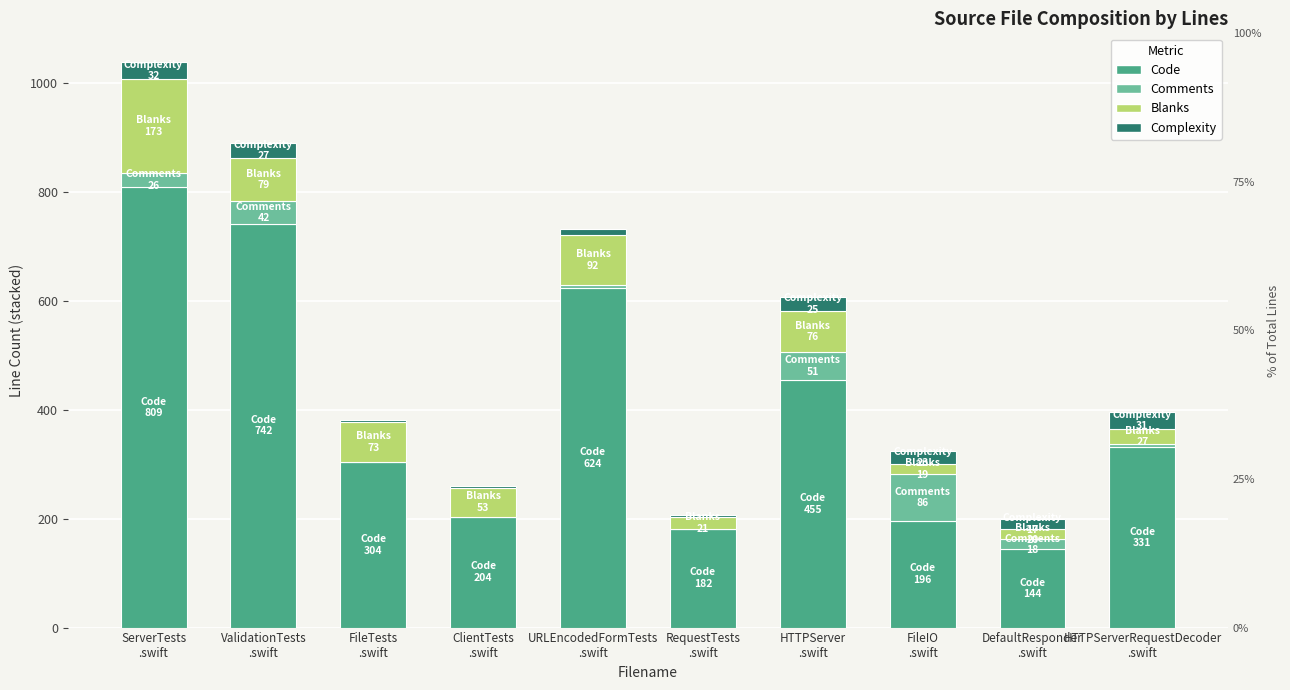

How many values in Comments are above zero?

8